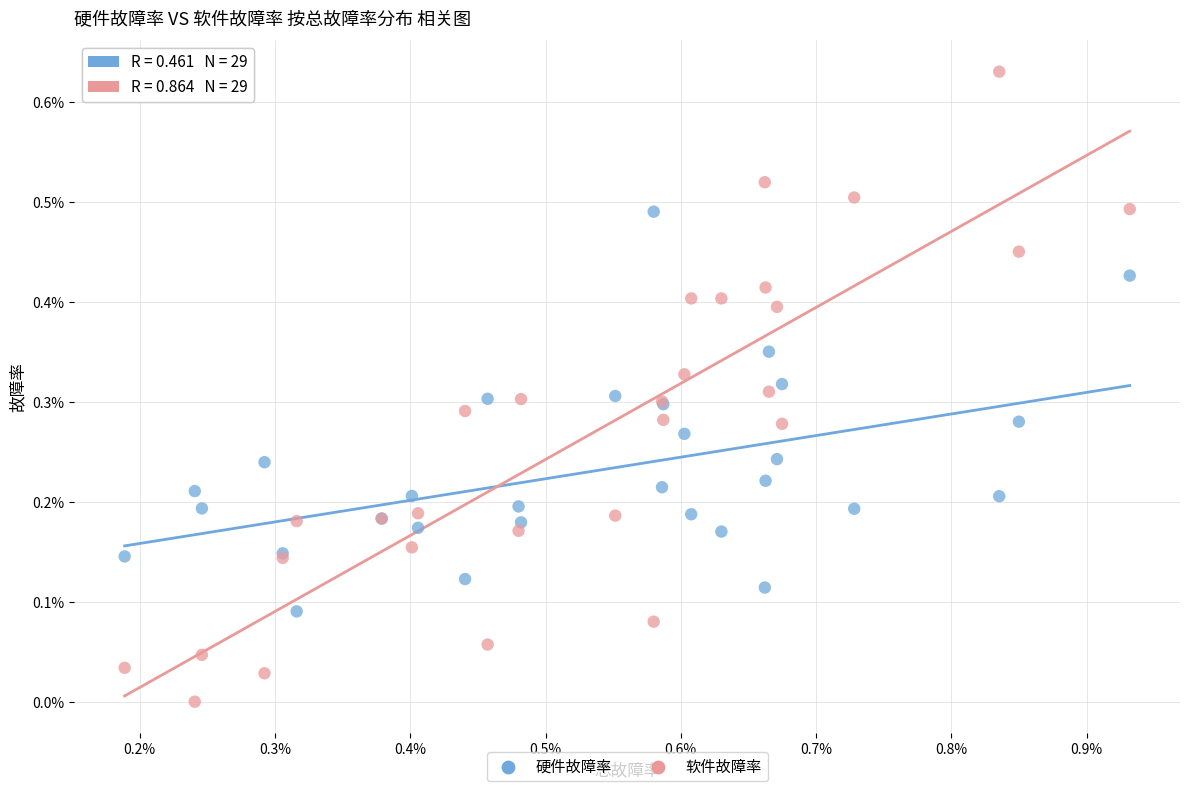

What are all the series names shown in the legend?

硬件故障率, 软件故障率